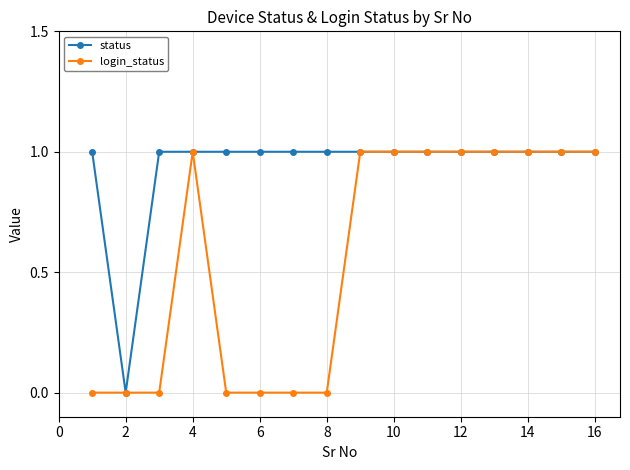

Which series has the largest total across all categories?

status